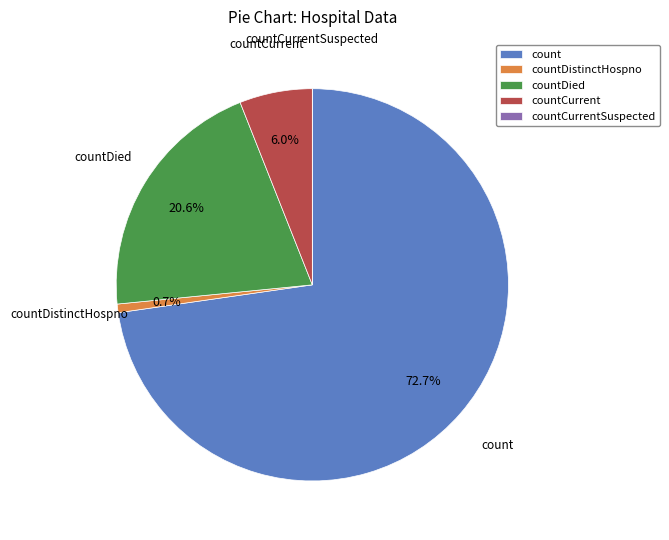

Which has a higher value, count or countDistinctHospno?

count